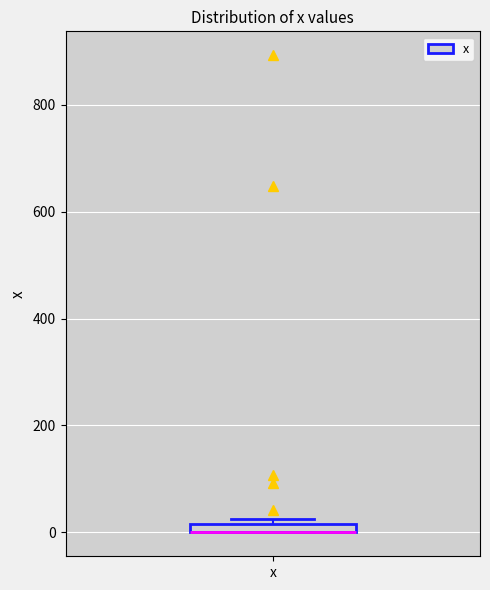

Where is the lower edge of the box for x on the y-axis? The values are not printed on the chart, so give them approximately, as read against the axis.

0